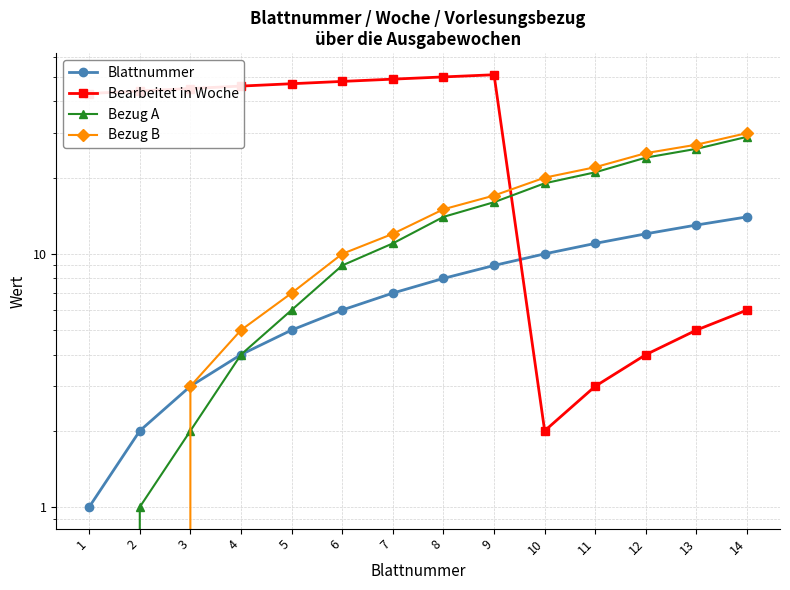

Rank the series at 1 from highest to lowest value.

Bearbeitet in Woche, Blattnummer, Bezug A, Bezug B